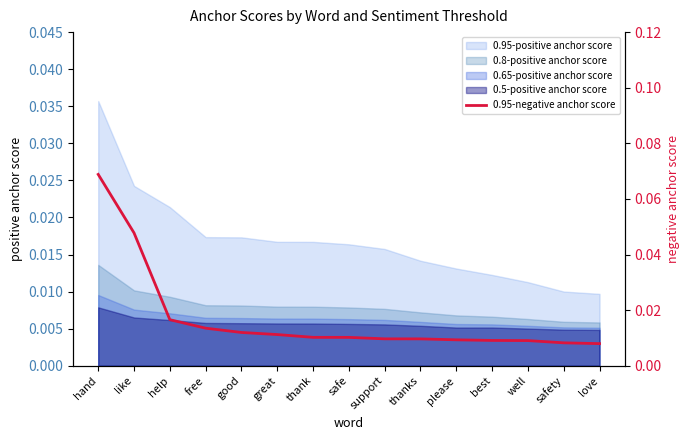

Which label corresponds to the smallest value in the chart?

love